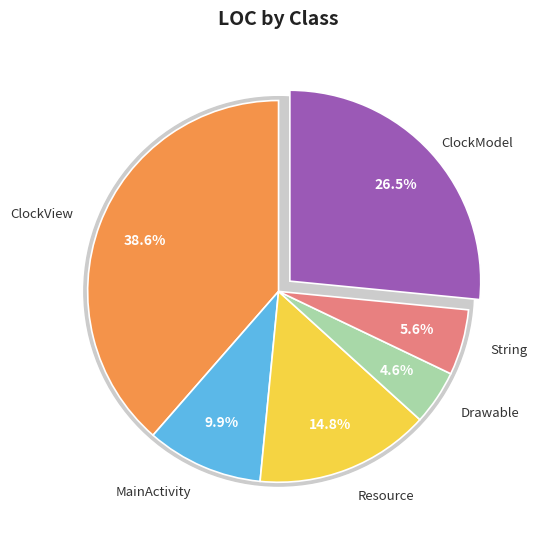

Is it true that Resource is 24% of the pie?

False